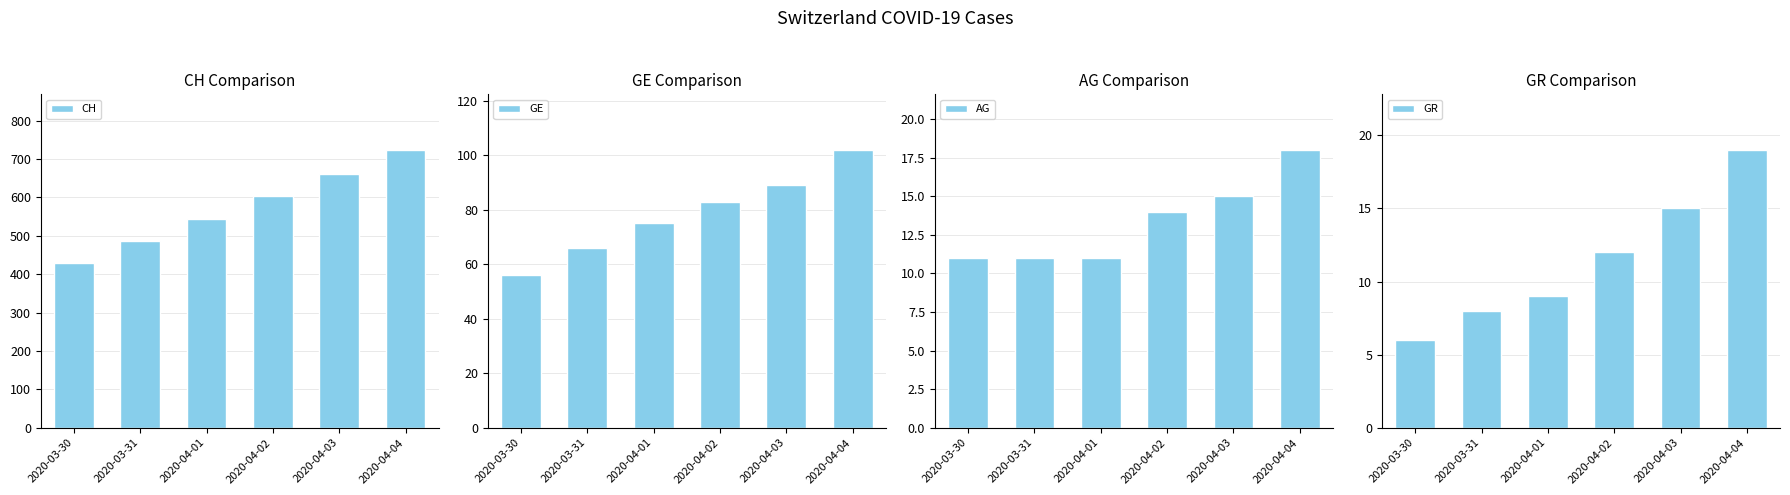

At which label is AG closest to 14?

2020-04-02